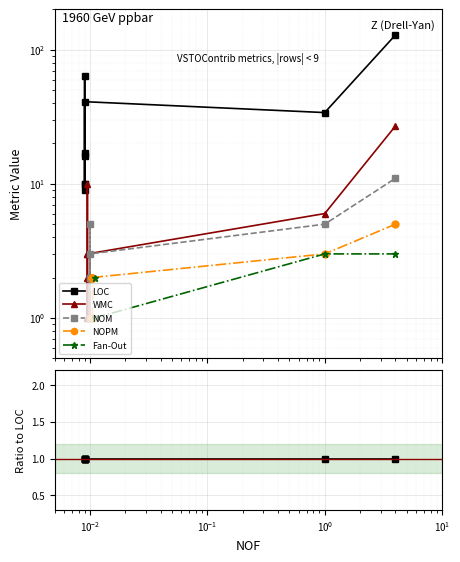

How many data points does each series have?

9